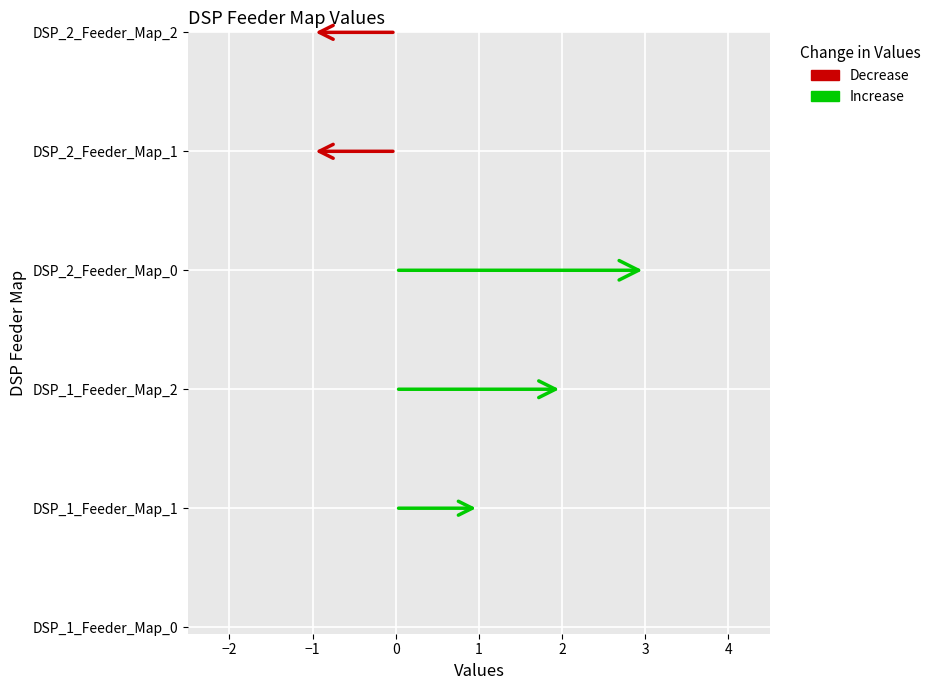

Reading left to right, transcribe all the data shown in this chart.

0	1	2	3	-1	-1